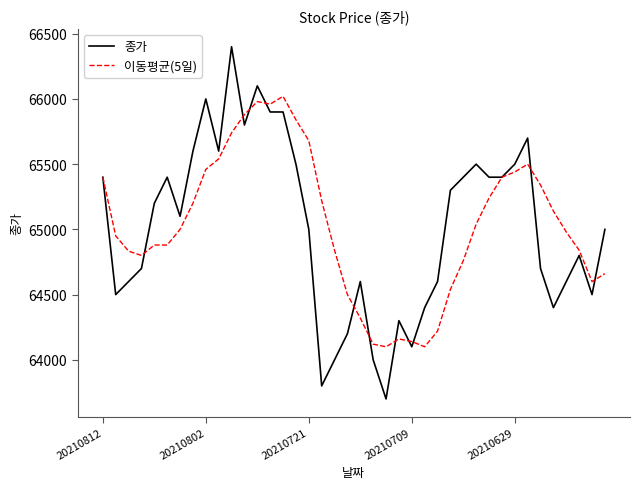

Which series has the widest spread of values?

종가